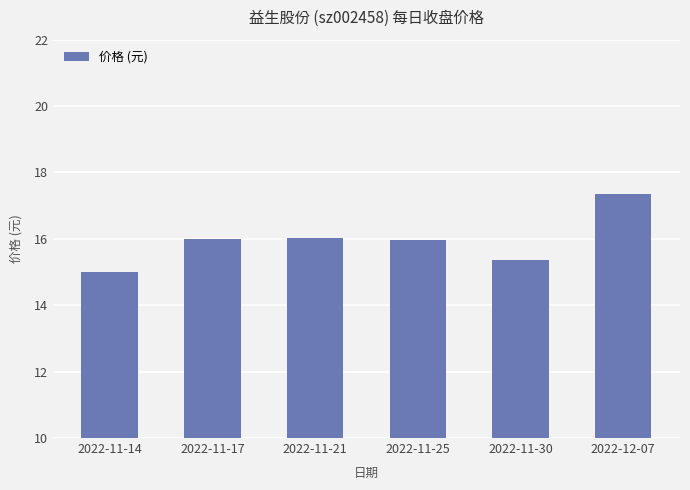

What is the approximate value at 2022-11-17?

16.0